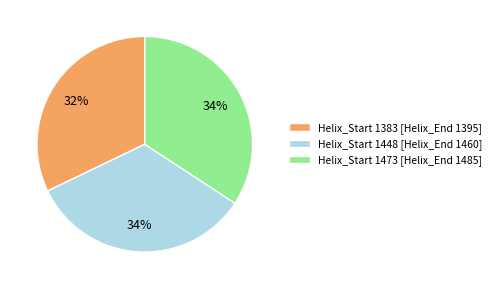

What percentage is the Helix_Start 1383 [Helix_End 1395] slice, to the nearest percent?

32%